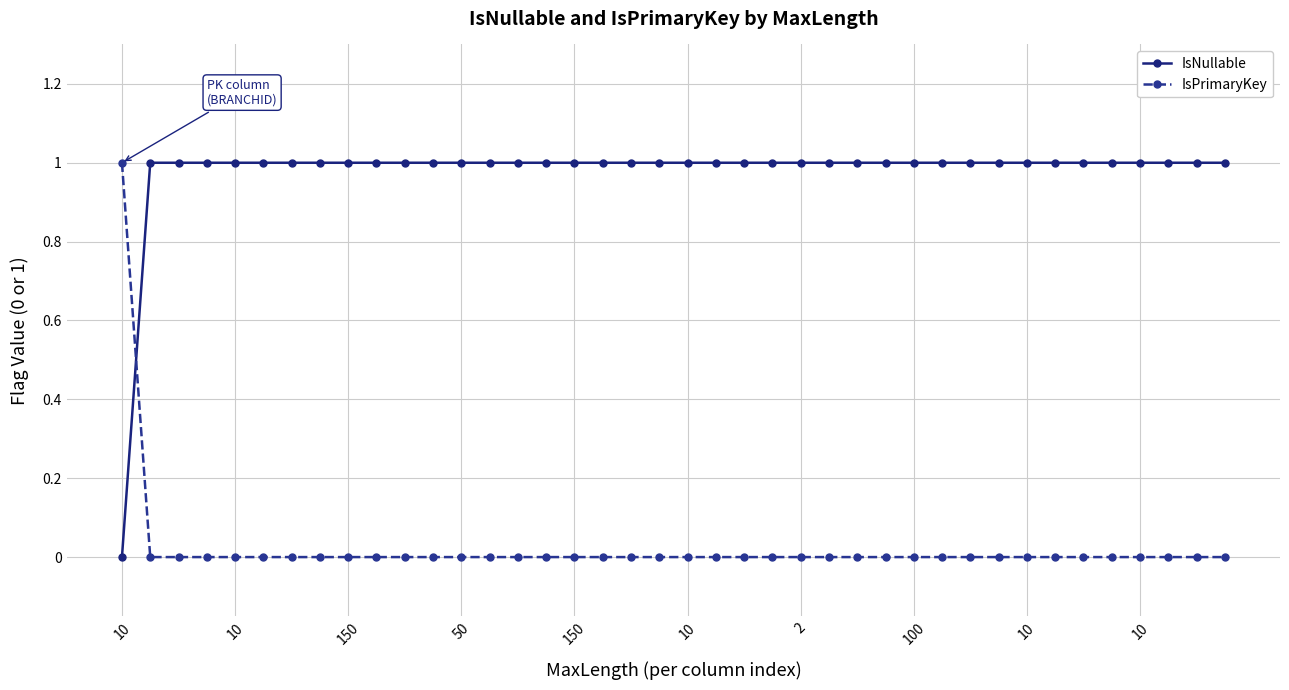

What is the difference between the second highest and minimum values in the IsNullable series?

1